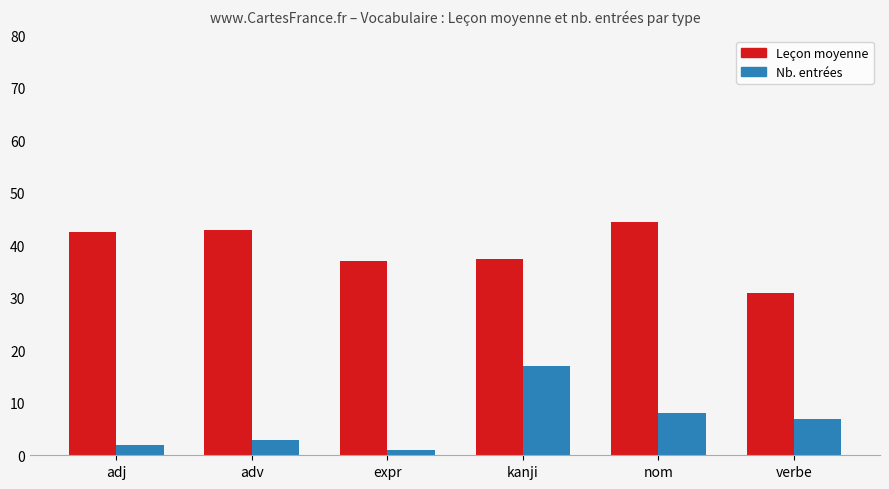

What is the approximate value of Leçon moyenne at adj?

42.5